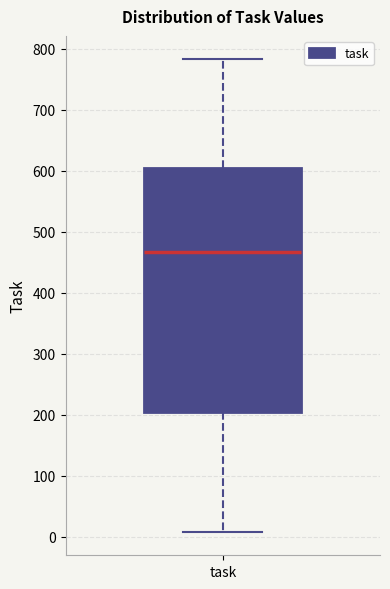

Where does the median line of the box for task sit on the y-axis? The values are not printed on the chart, so give them approximately, as read against the axis.

470